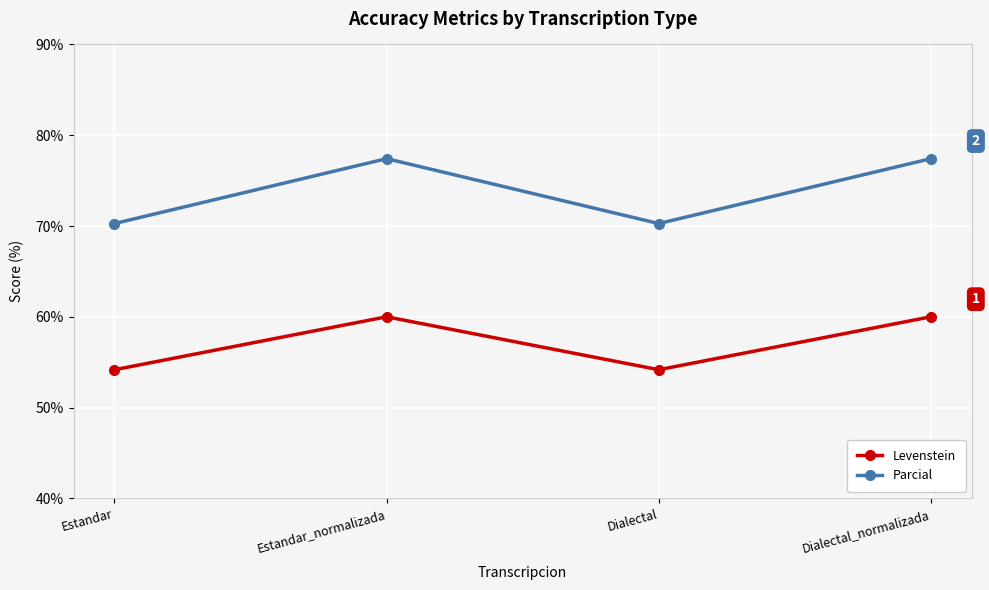

Which series has the largest total across all categories?

Parcial